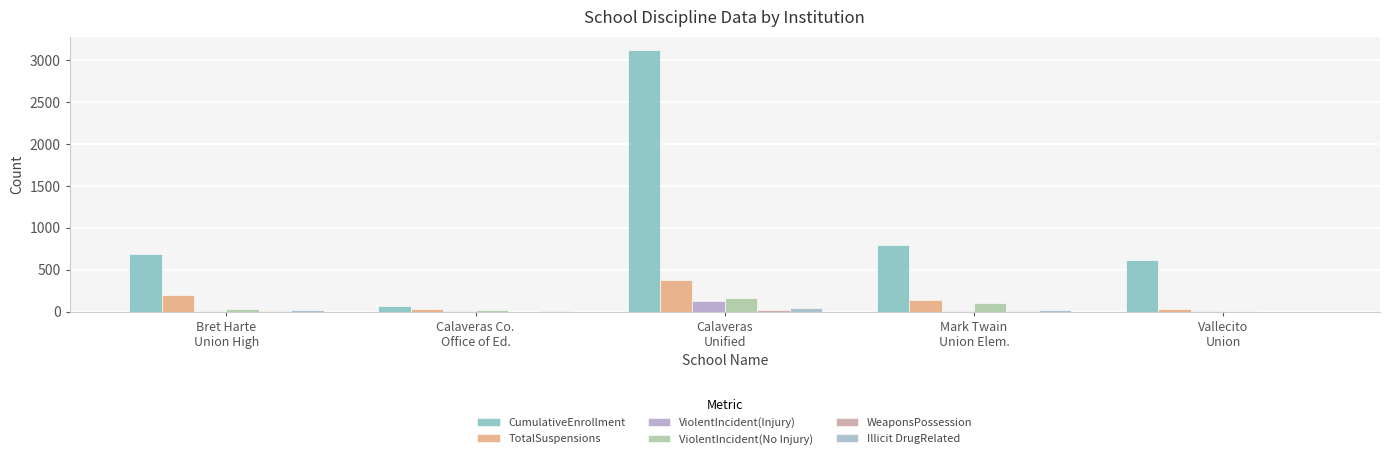

Reading left to right, extract all data points from this chart.

CumulativeEnrollment: Bret Harte
Union High=682	Calaveras Co.
Office of Ed.=70	Calaveras
Unified=3124	Mark Twain
Union Elem.=800	Vallecito
Union=620
TotalSuspensions: Bret Harte
Union High=197	Calaveras Co.
Office of Ed.=37	Calaveras
Unified=376	Mark Twain
Union Elem.=140	Vallecito
Union=26
ViolentIncident(Injury): Bret Harte
Union High=8	Calaveras Co.
Office of Ed.=3	Calaveras
Unified=125	Mark Twain
Union Elem.=4	Vallecito
Union=13
ViolentIncident(No Injury): Bret Harte
Union High=26	Calaveras Co.
Office of Ed.=17	Calaveras
Unified=163	Mark Twain
Union Elem.=106	Vallecito
Union=13
WeaponsPossession: Bret Harte
Union High=3	Calaveras Co.
Office of Ed.=1	Calaveras
Unified=15	Mark Twain
Union Elem.=2	Vallecito
Union=0
Illicit DrugRelated: Bret Harte
Union High=20	Calaveras Co.
Office of Ed.=13	Calaveras
Unified=40	Mark Twain
Union Elem.=24	Vallecito
Union=0